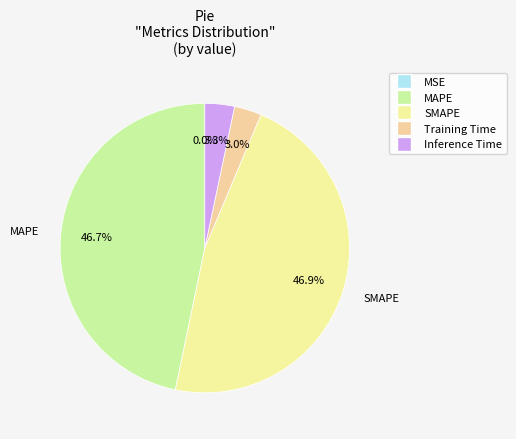

Combined, what portion of the pie is Training Time and Inference Time?

6.3%